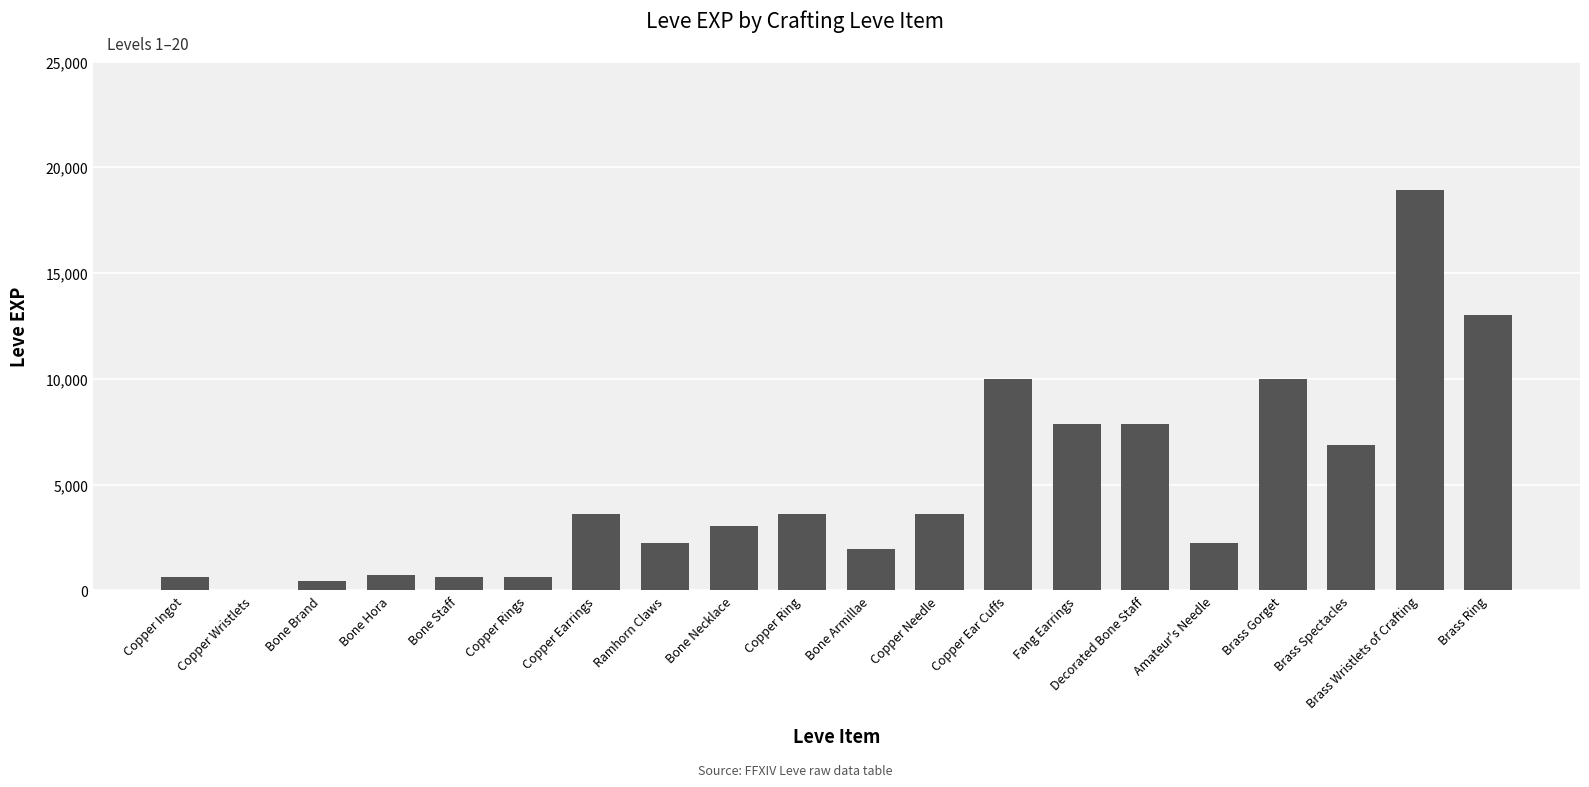

True or false: the data shows 13040 at Brass Ring.

True